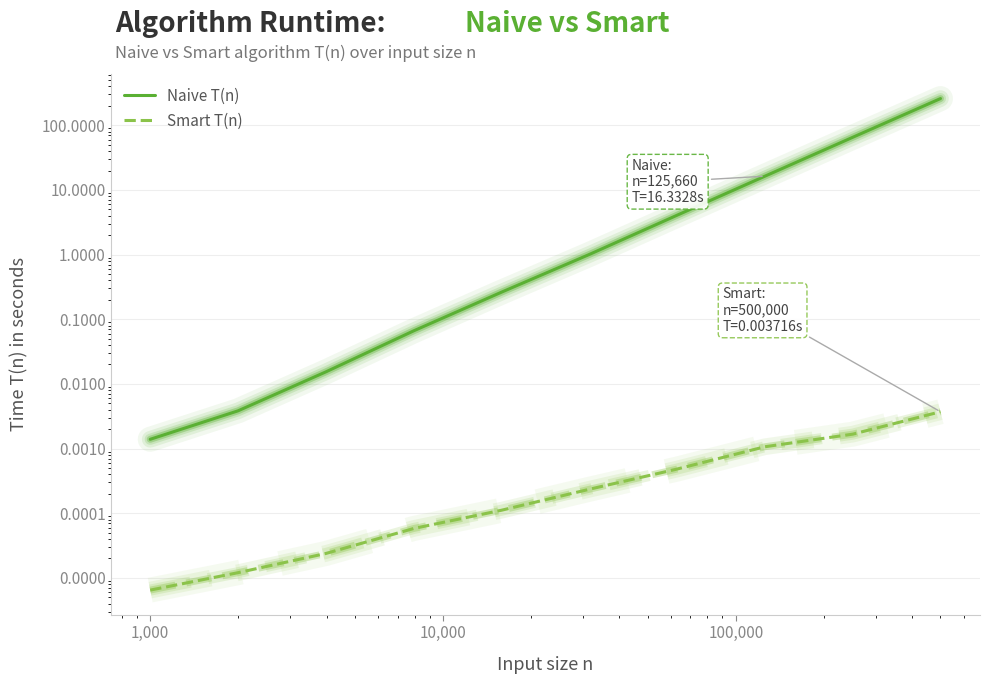

True or false: Smart T(n) has more than 1 interior local peaks.

False